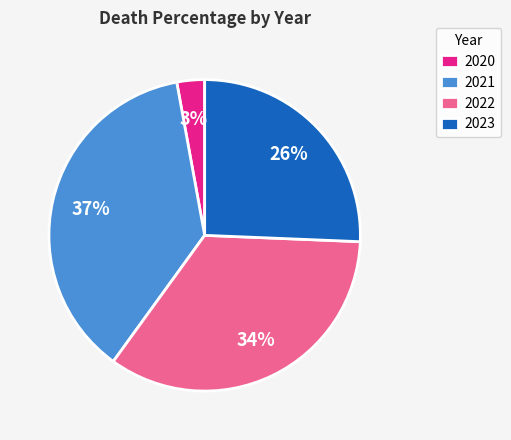

To the nearest percent, what portion does 2020 represent?

3%